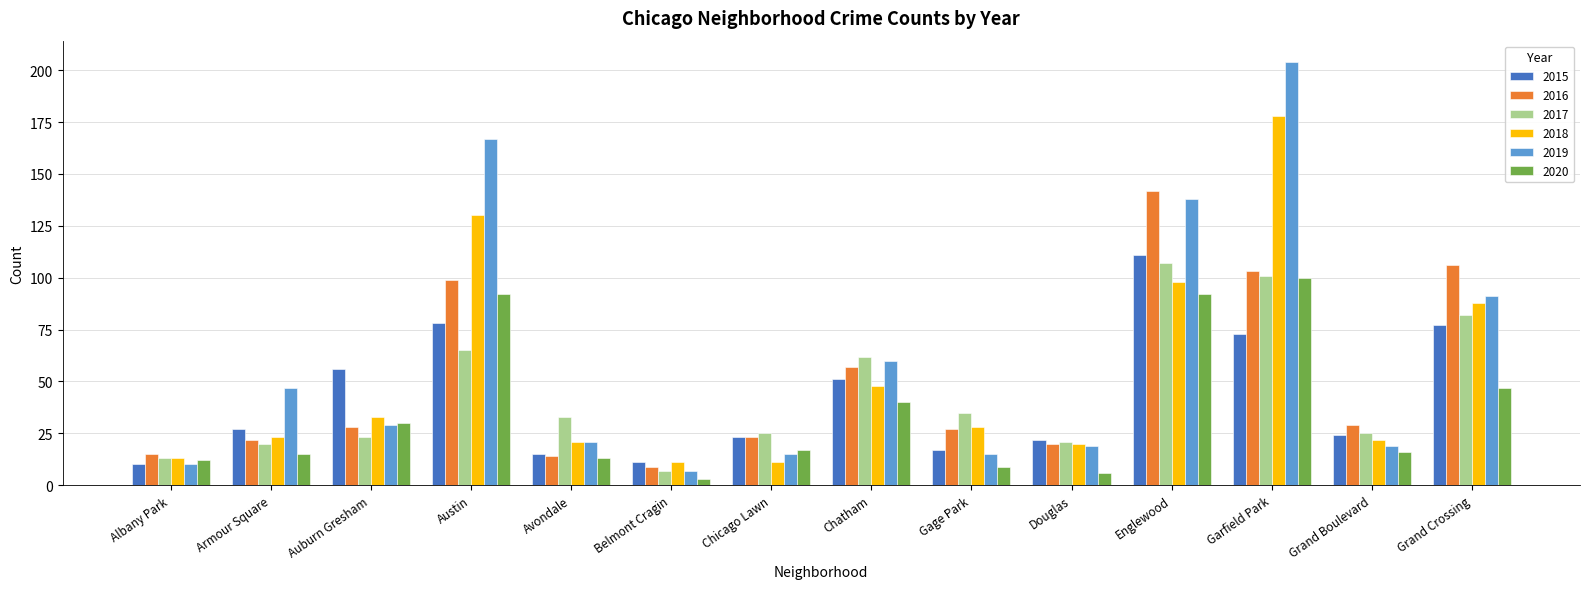

What is the label of the 14th bar from the right?

Albany Park